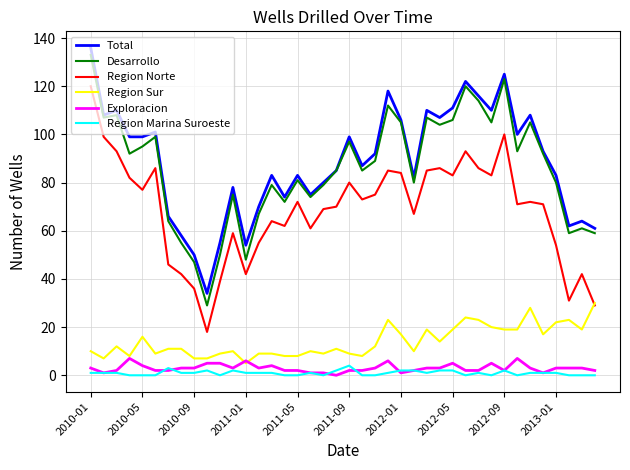

What is the maximum value for Exploracion?

7